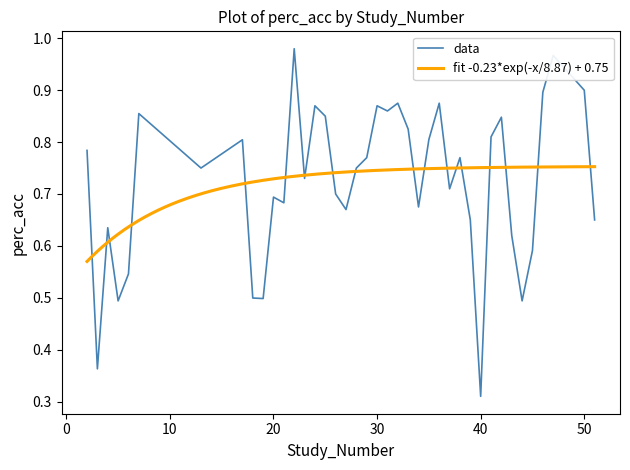

The value at 14 is 1.5. True or false?

False